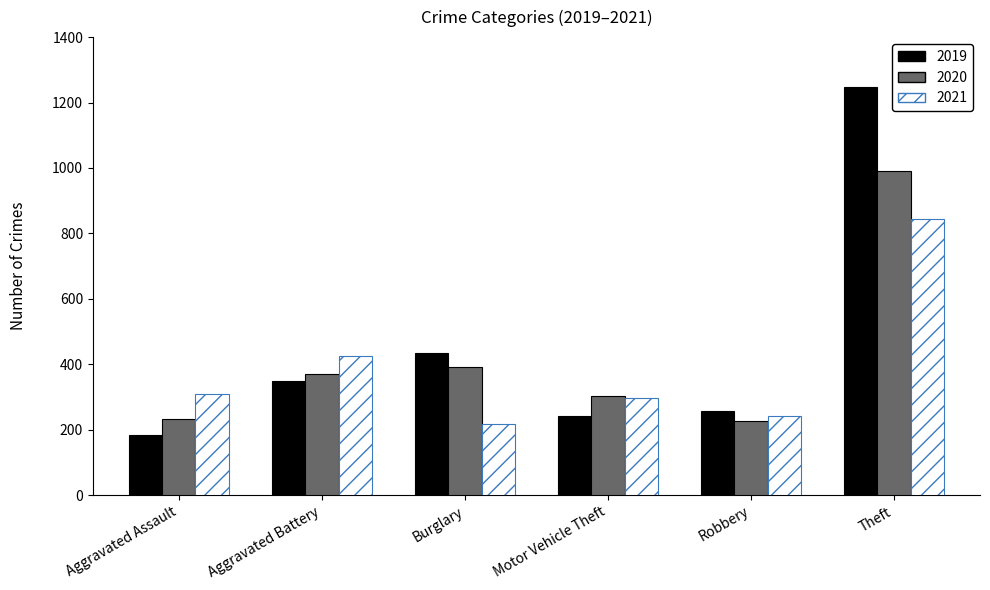

What is the lowest value of the 2021 series?

219